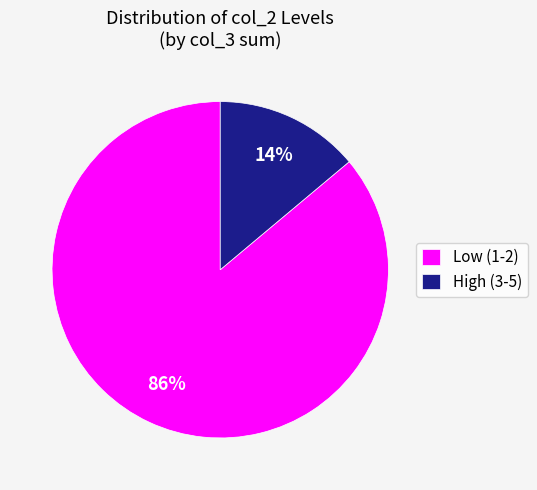

The High (3-5) slice represents 4% of the pie. True or false?

False